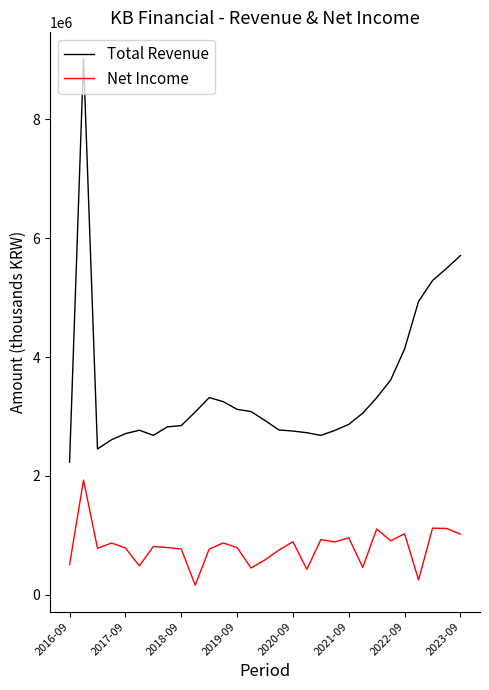

What is the difference between the maximum and minimum values in the Net Income series?

1767800